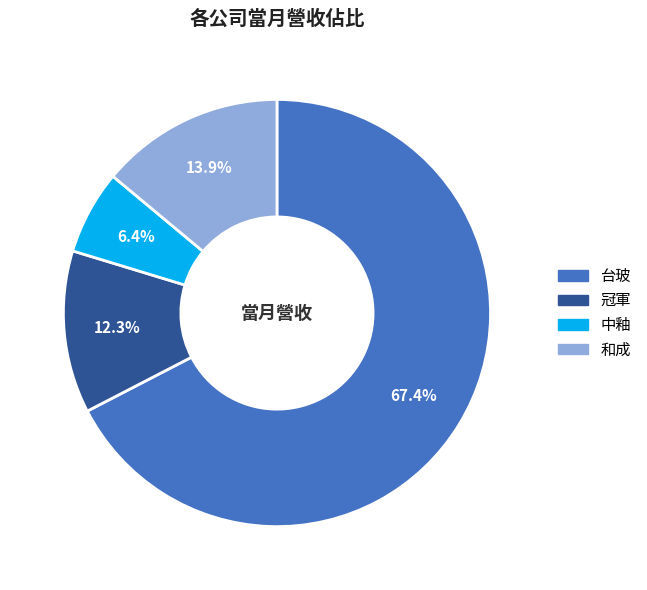

Which slice is the largest?

台玻